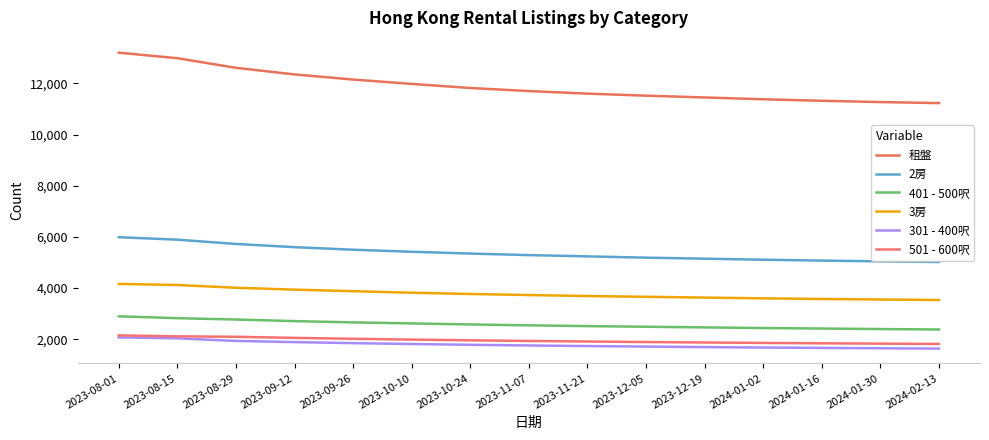

What is the average value of the 2房 series?

5373